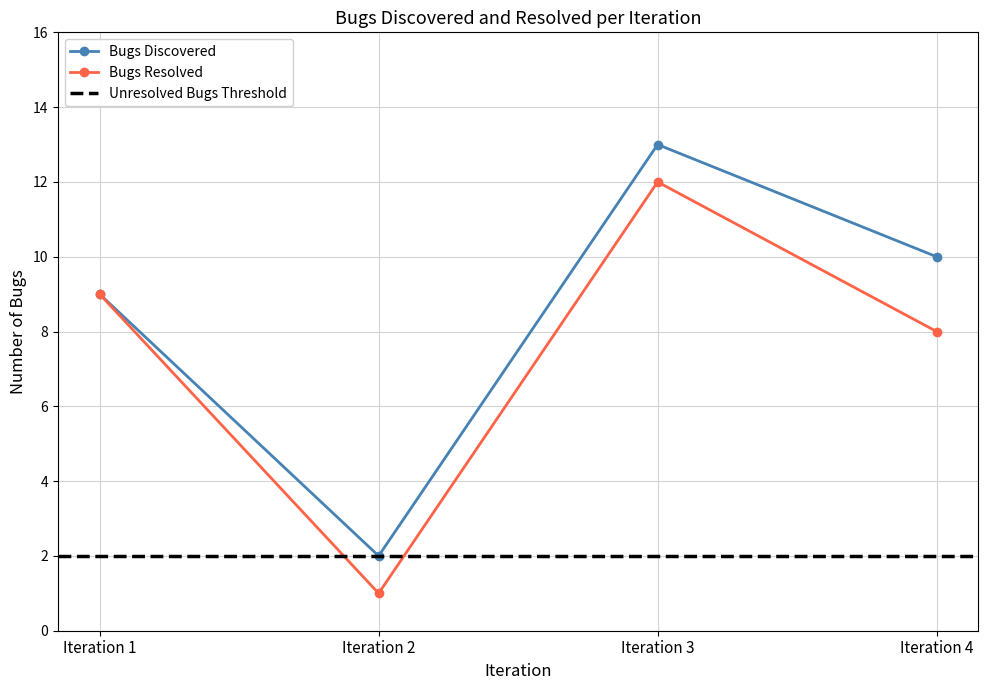

At how many categories does at least one series exceed 8?

3